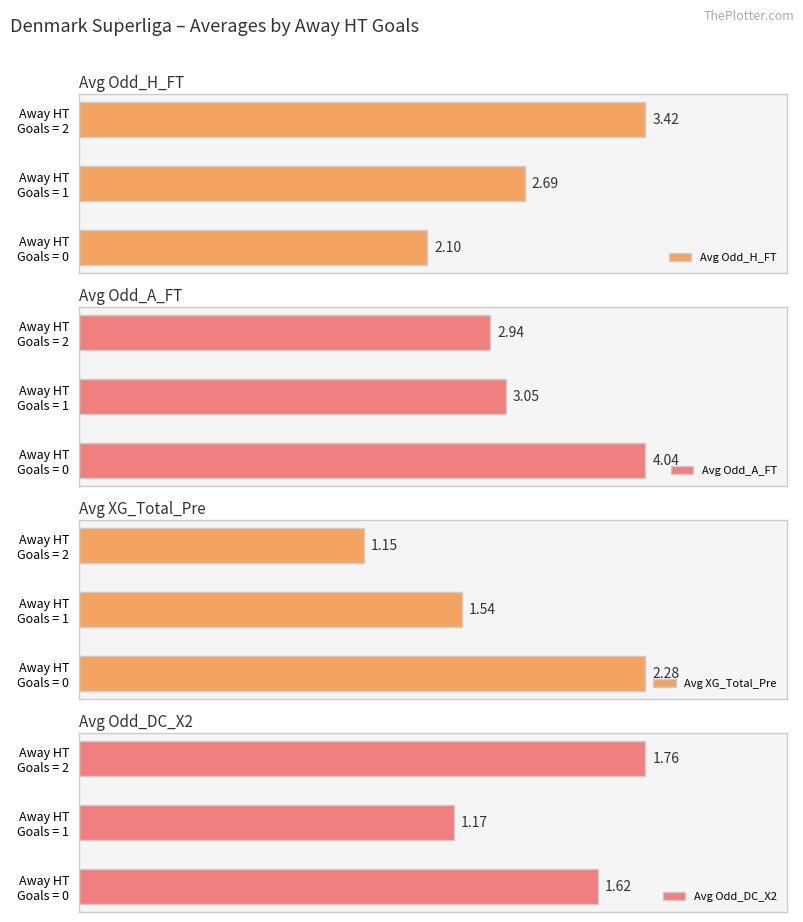

True or false: Avg Odd_DC_X2 has a value of 1.8 at Away HT Goals = 2.

True